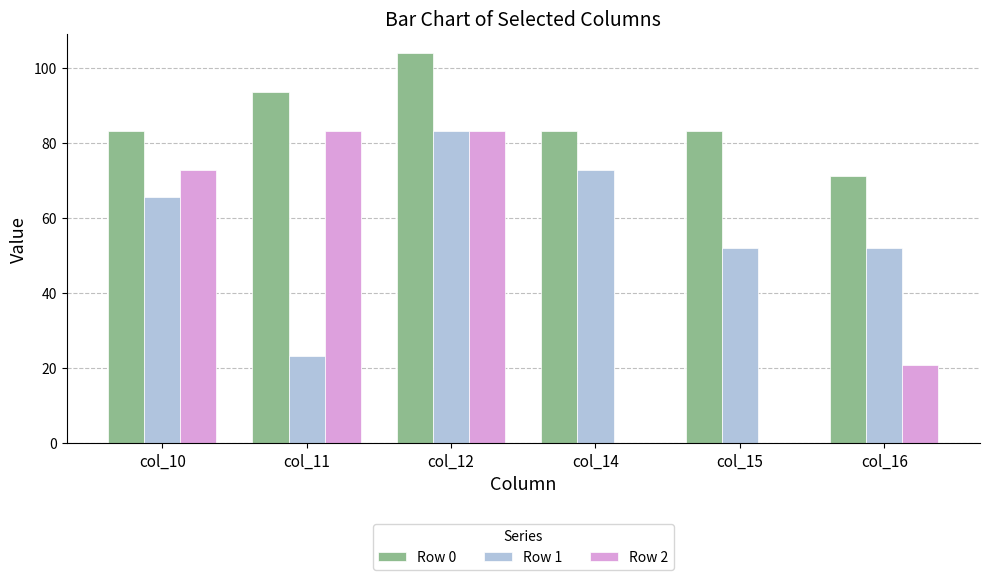

Where is Row 2 nearest to the value 41?

col_16